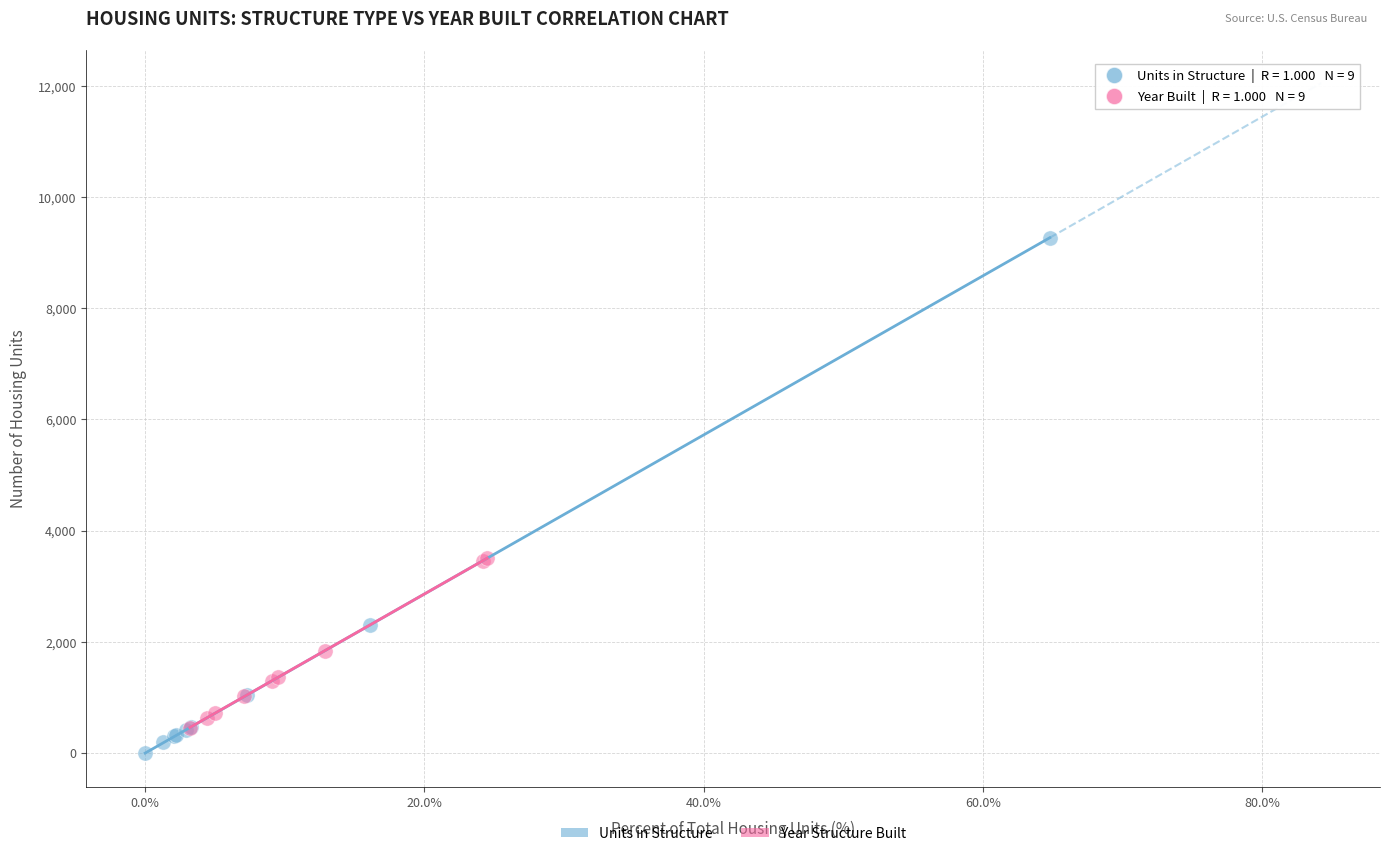

Which series contains the highest Y value?

Units in Structure